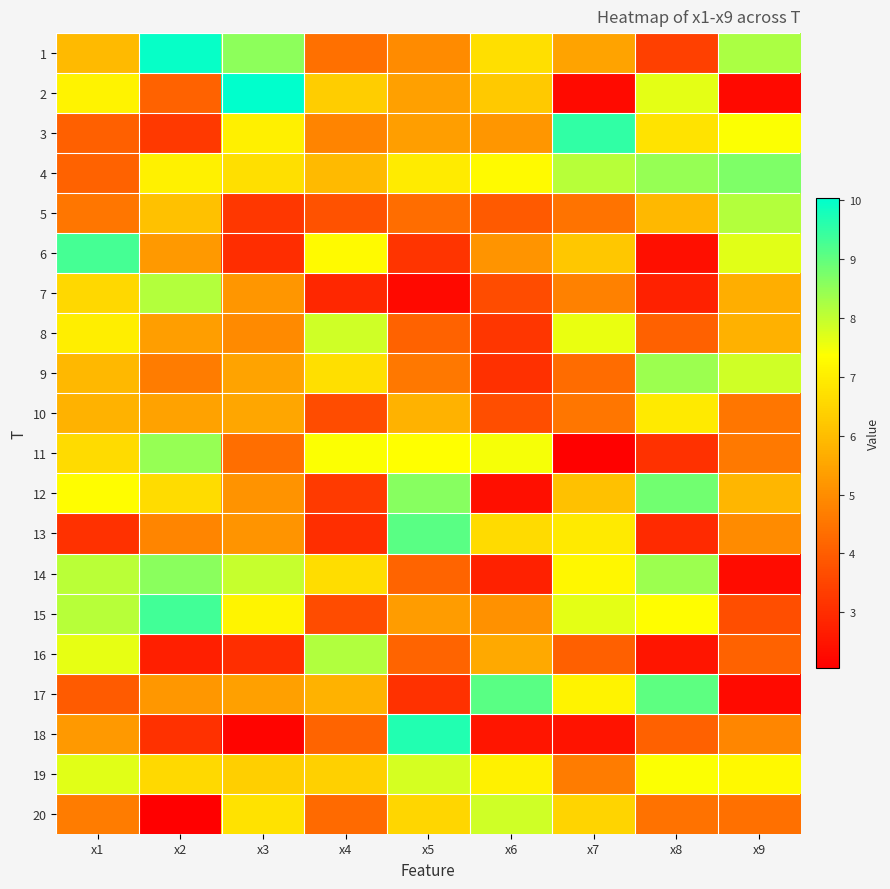

Which has a higher value, x2 or x1?

x2